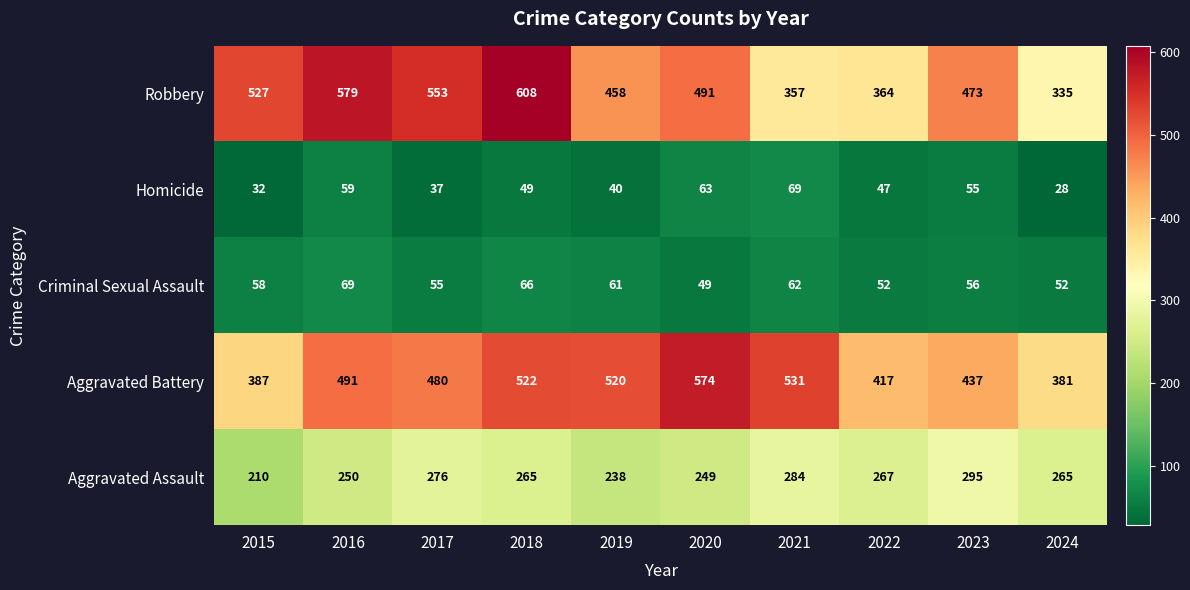

At which label is Criminal Sexual Assault closest to 59?

2015